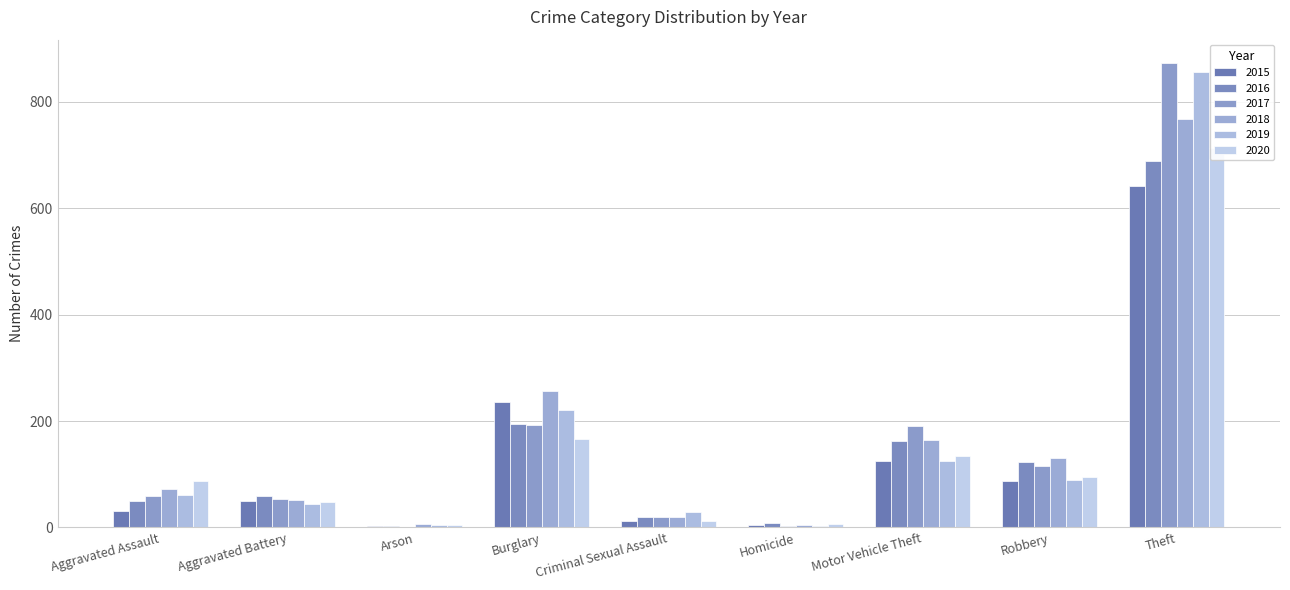

What position from the right is Burglary?

6